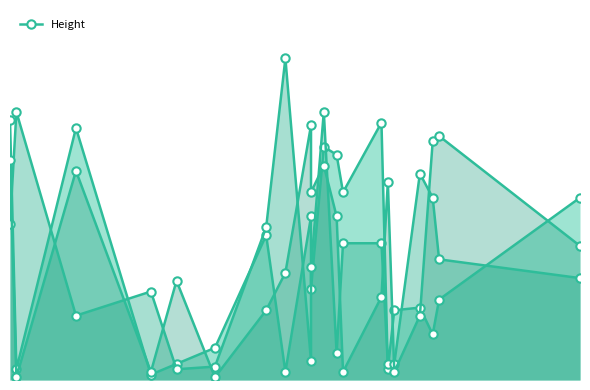

What is the greatest value displayed?

120